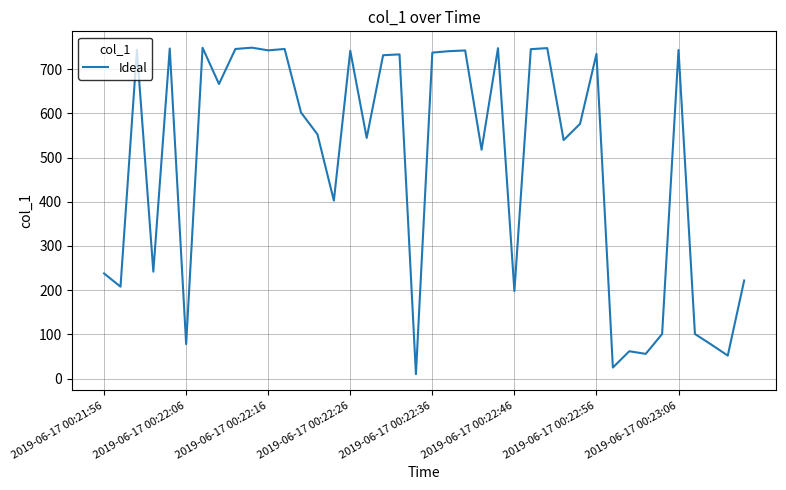

What is the maximum value shown in the chart?

748.6